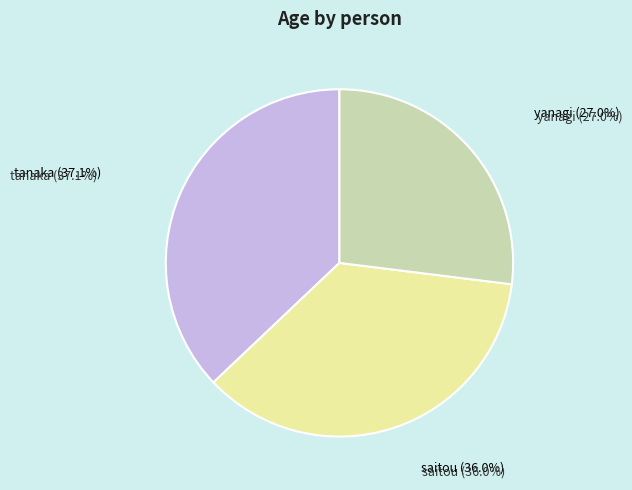

Which slice is the largest?

tanaka